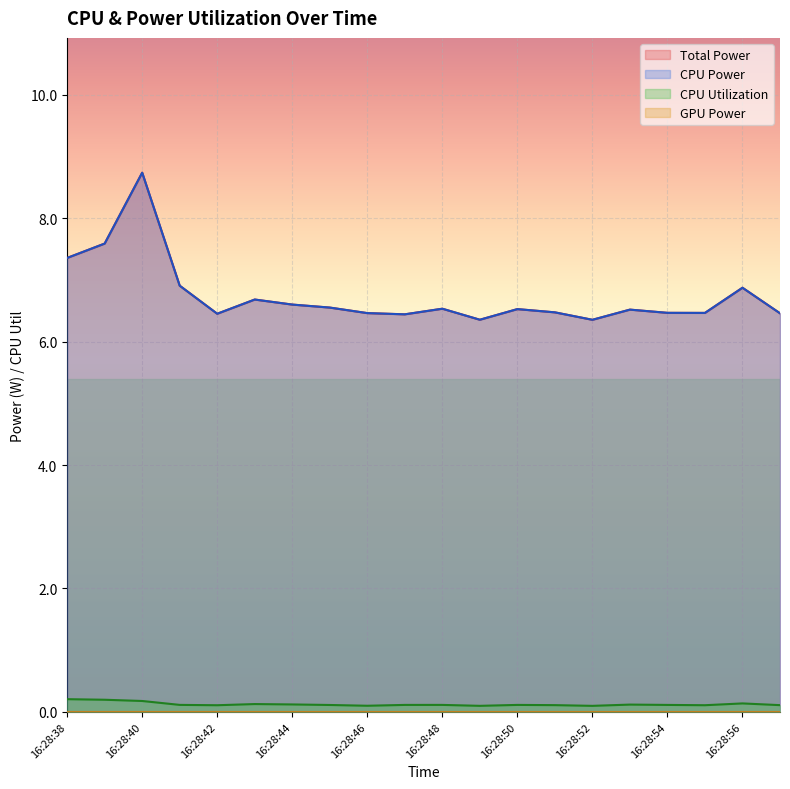

Which series has the largest range (max minus min)?

Total Power